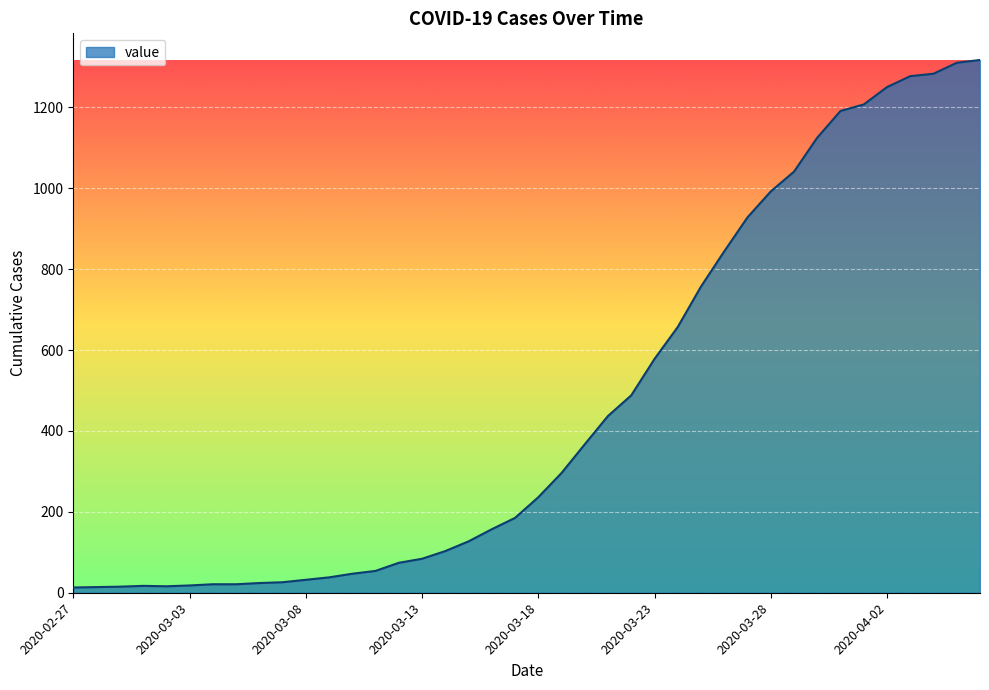

What is the greatest value displayed?

1317